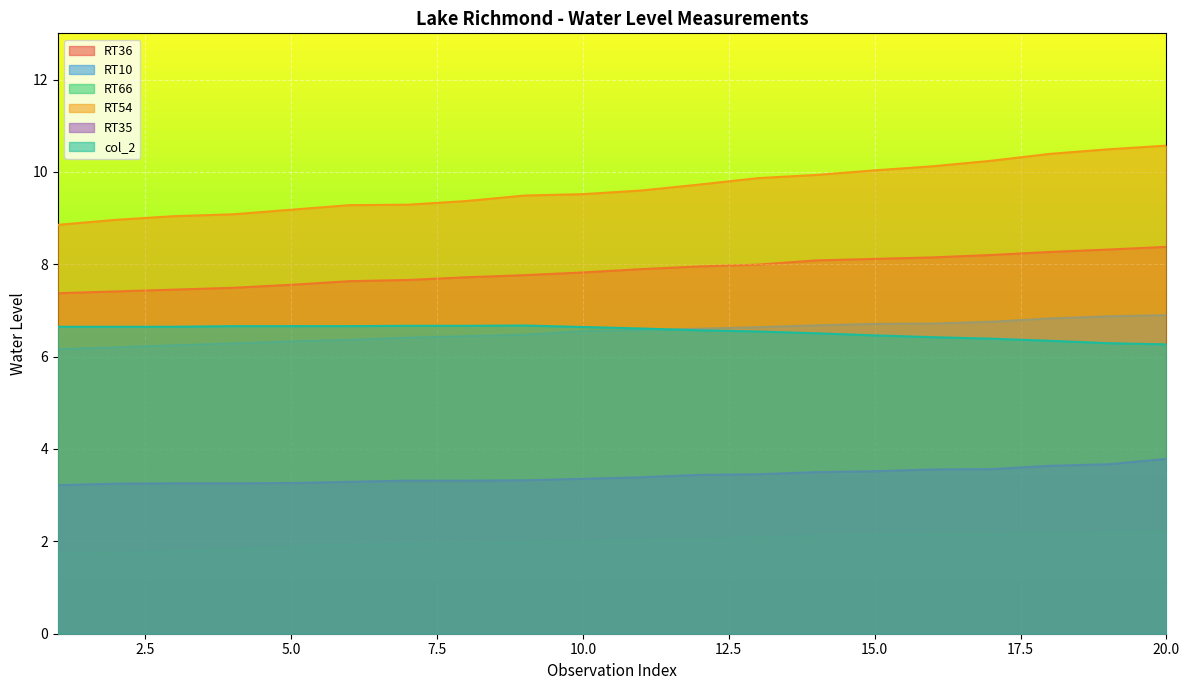

How many distinct data groups are displayed?

6